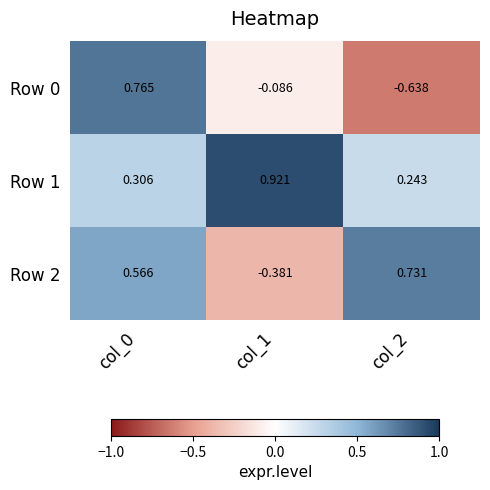

Is the value of Row 2 at col_1 greater than the value of Row 0 at col_2?

Yes